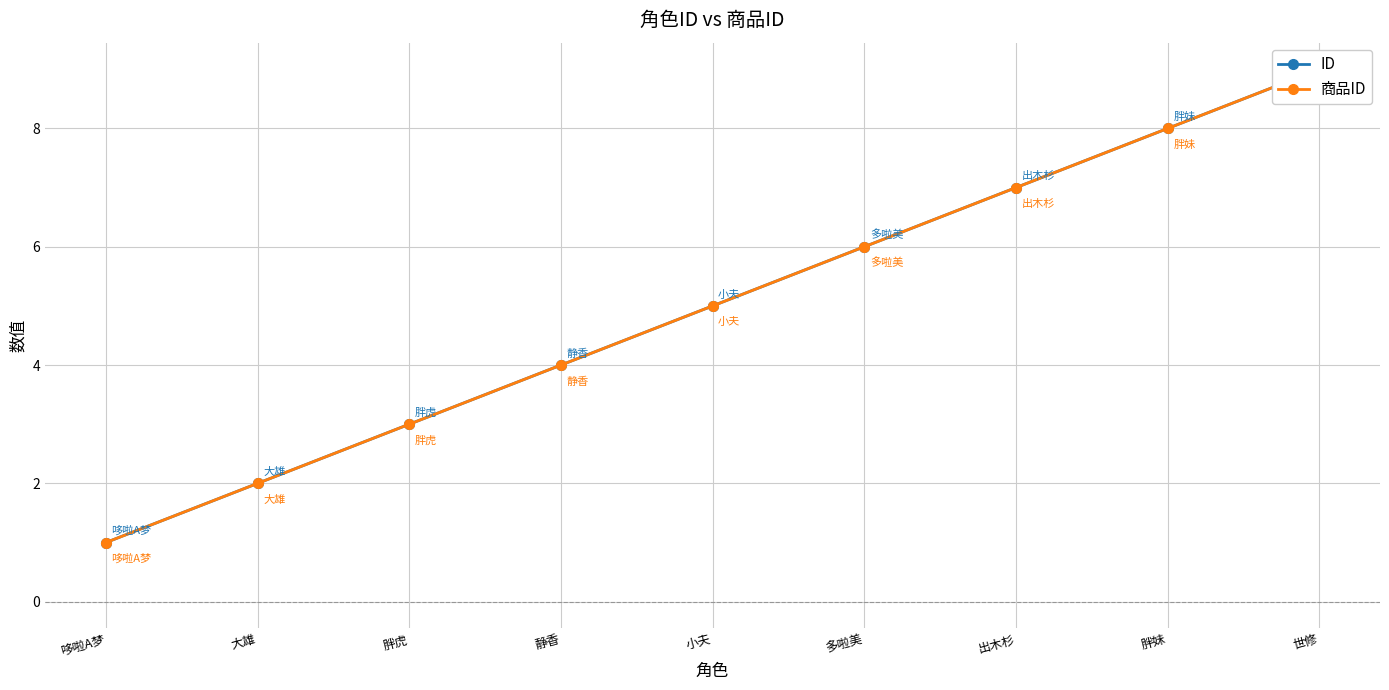

How many data points in 商品ID are less than 5?

4